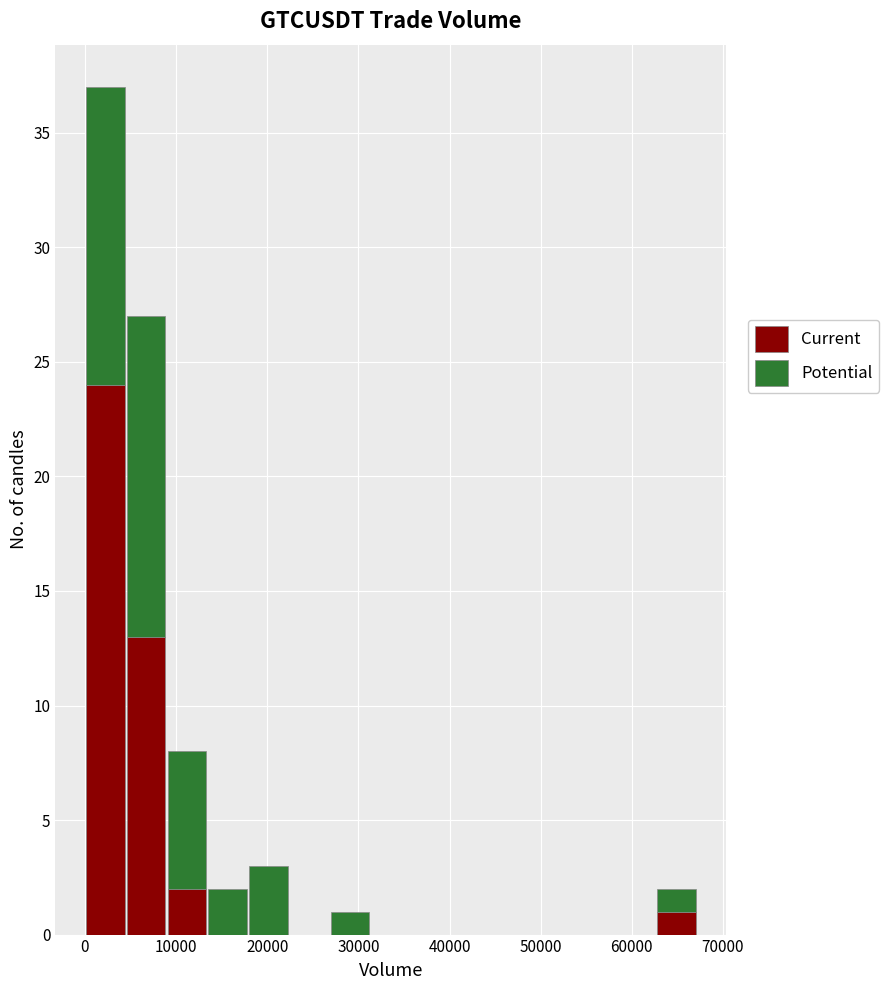

Which range on the x-axis has the tallest stacked bar (by total height)?

0 to 4000